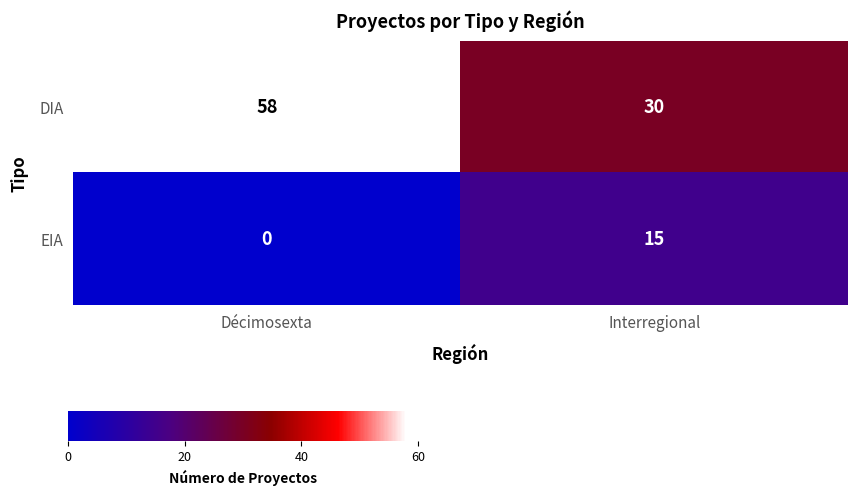

At which category is the sum across all series the highest?

Décimosexta